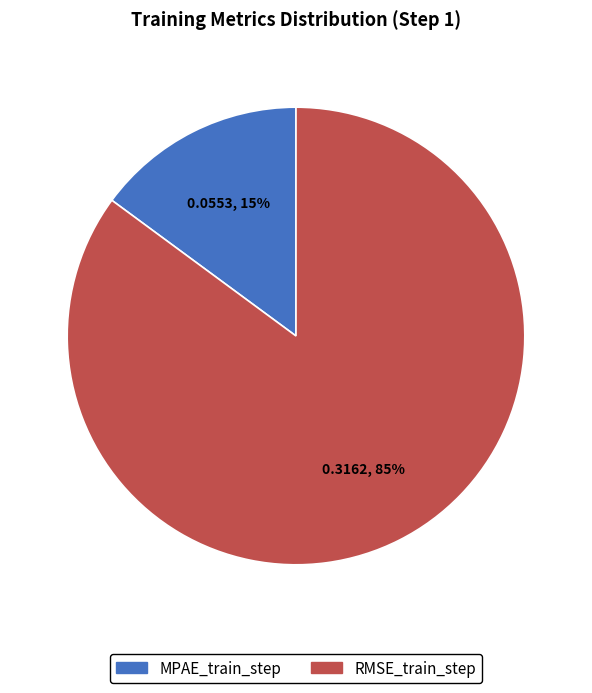

Does any single category account for the majority?

Yes